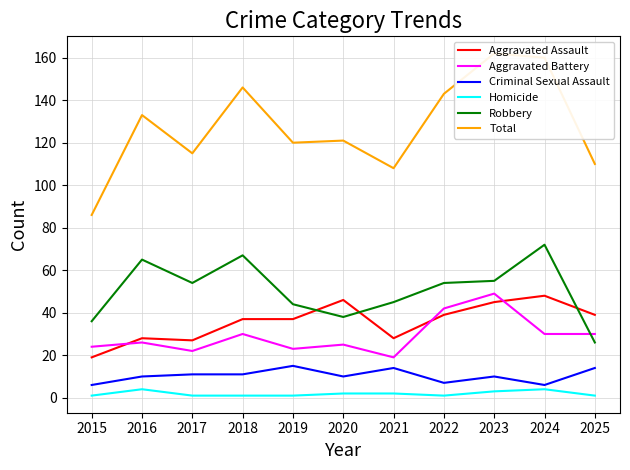

Reading left to right, list all the values displayed in this chart.

Aggravated Assault: 19	28	27	37	37	46	28	39	45	48	39
Aggravated Battery: 24	26	22	30	23	25	19	42	49	30	30
Criminal Sexual Assault: 6	10	11	11	15	10	14	7	10	6	14
Homicide: 1	4	1	1	1	2	2	1	3	4	1
Robbery: 36	65	54	67	44	38	45	54	55	72	26
Total: 86	133	115	146	120	121	108	143	162	160	110